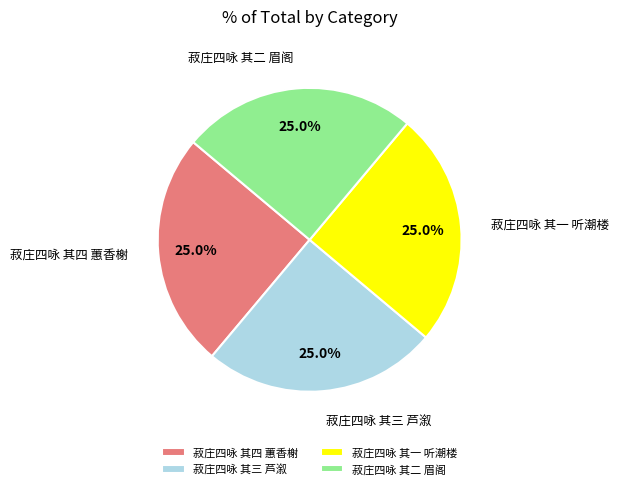

Is there any slice that represents more than half of the pie?

No